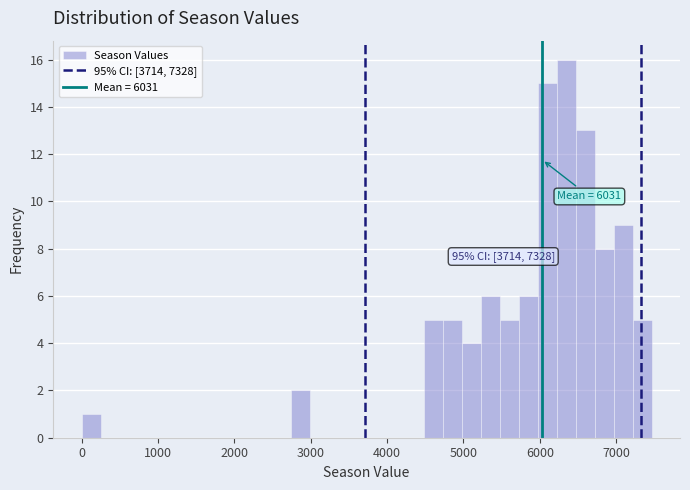

Around what value on the x-axis is the tallest bar? Give the approximate position of its centre, as read against the axis.

6300